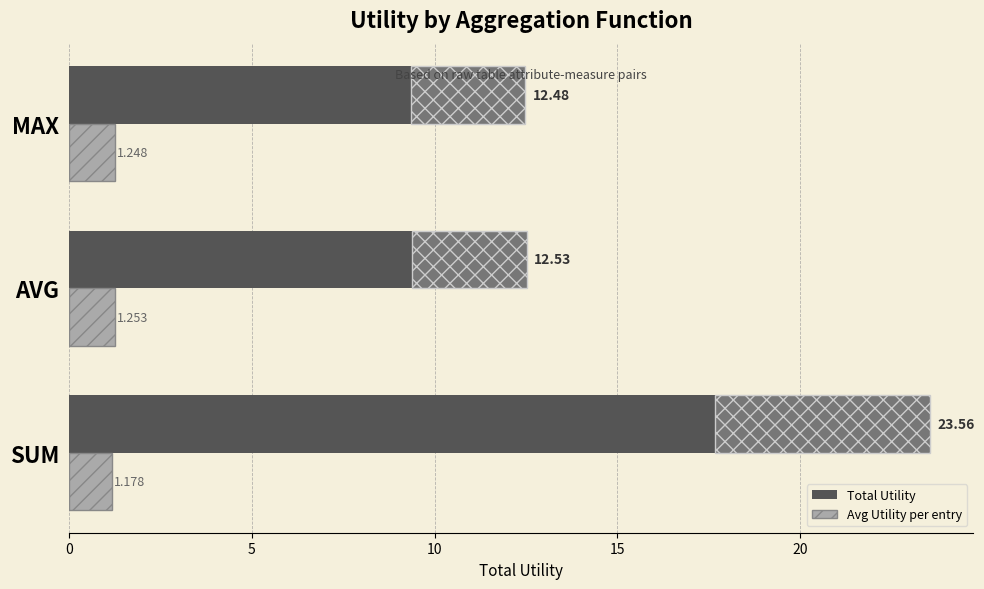

What is the minimum value for Avg Utility per entry?

1.2